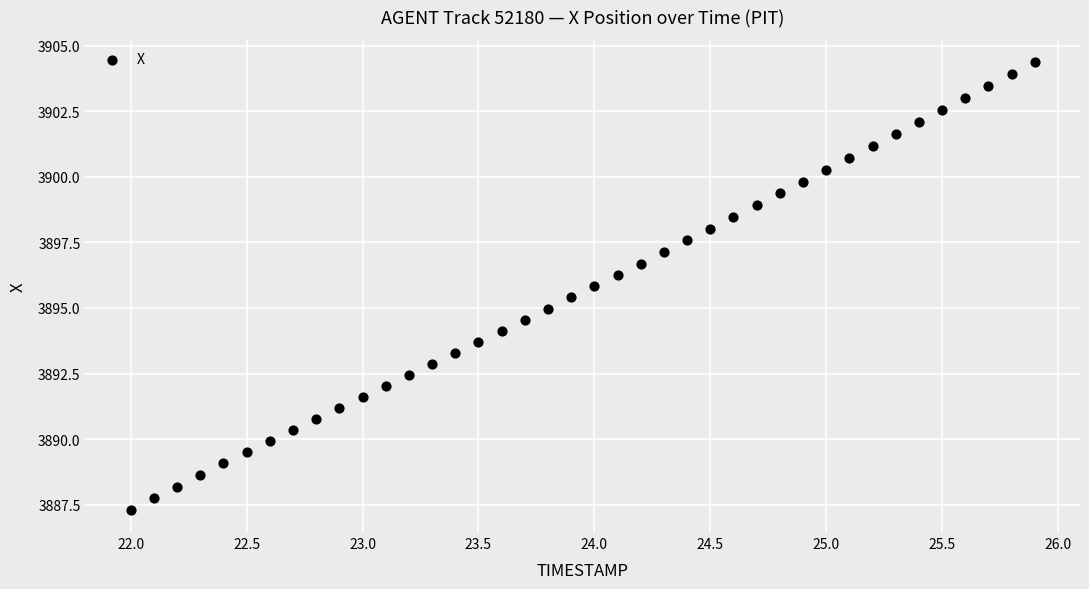

What is the range of Y values (max minus min)?

17.1